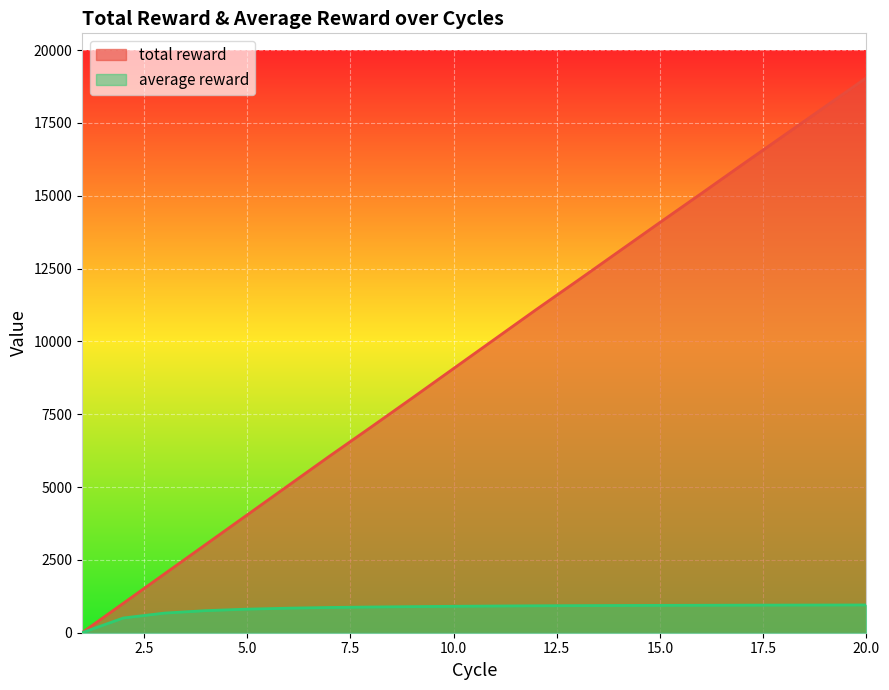

Does the chart display data point markers on the line(s)?

No